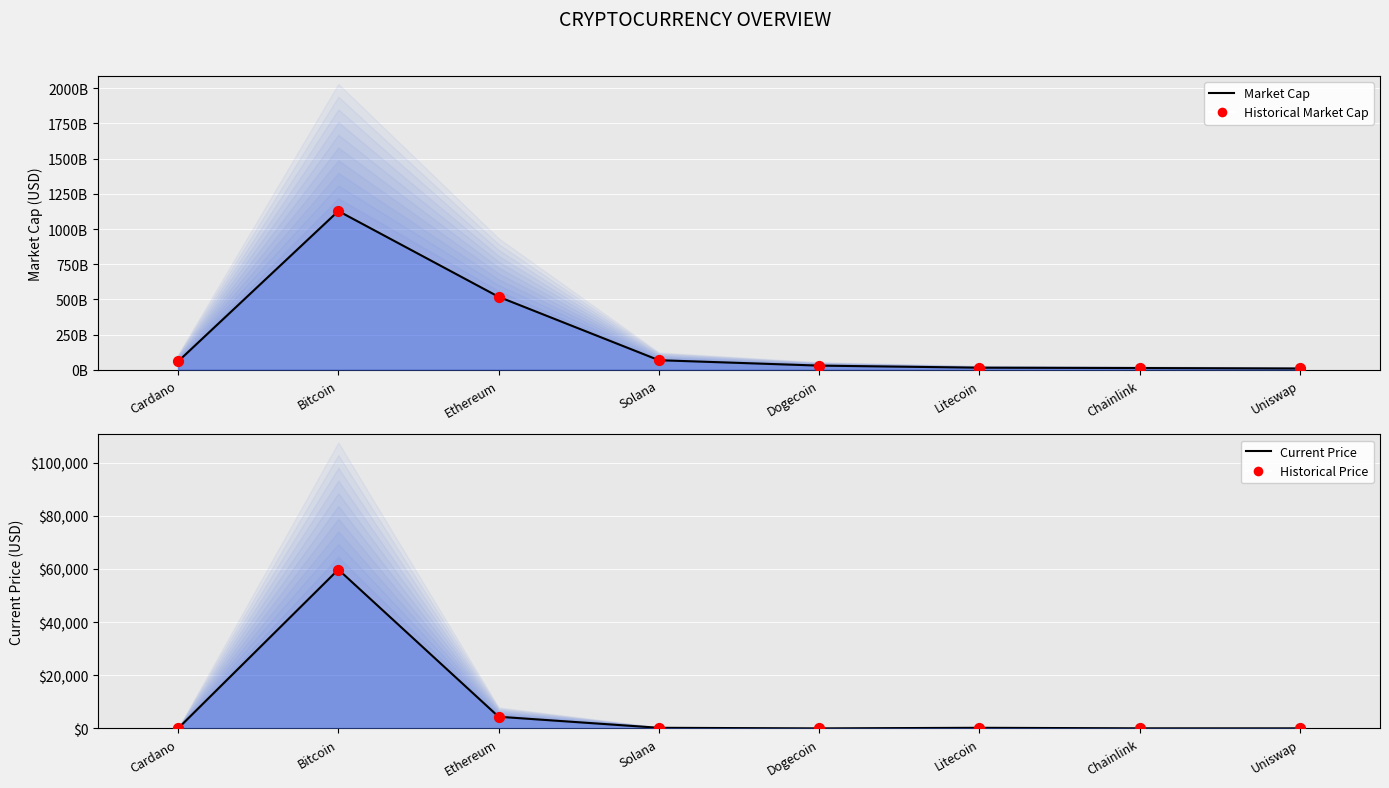

Which series contains the lowest Y value?

current_price